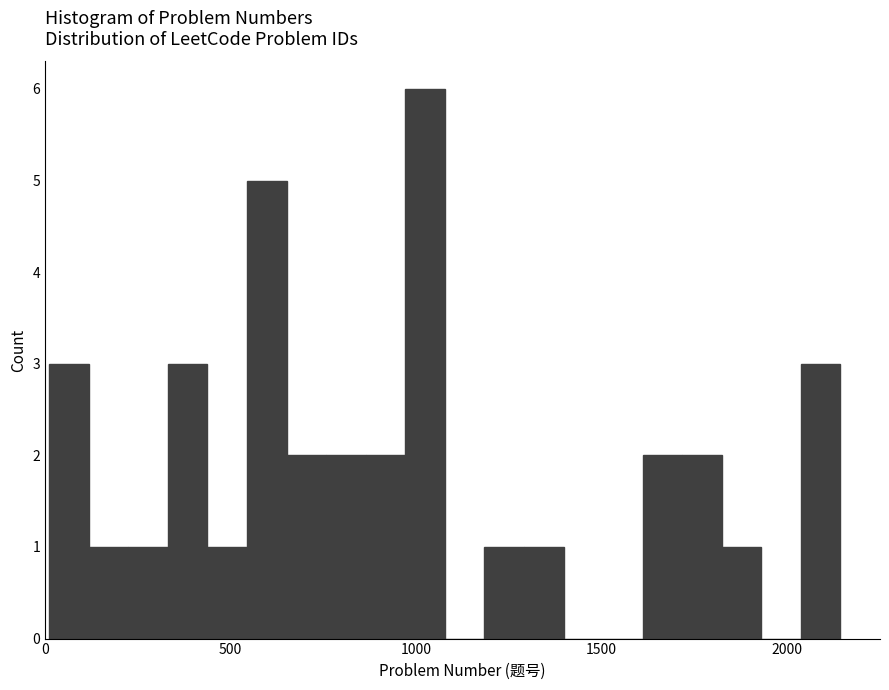

Read against the x-axis, roughly where is the centre of the tallest bar?

1000